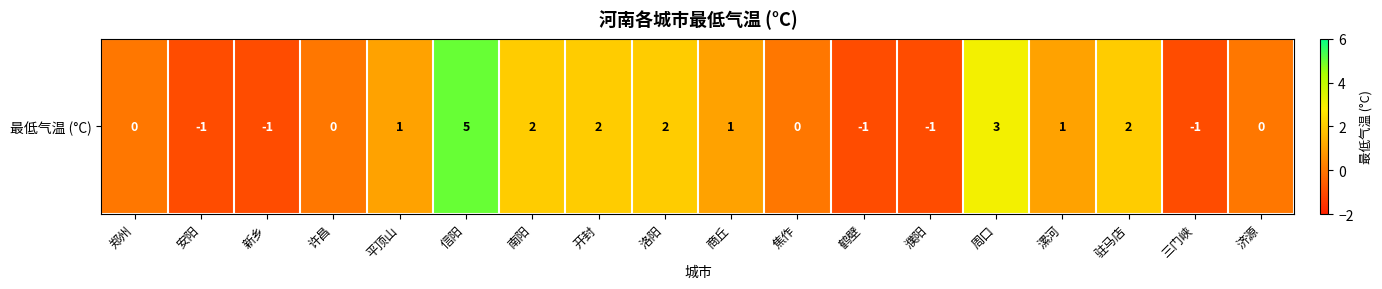

How many values are below 1?

9